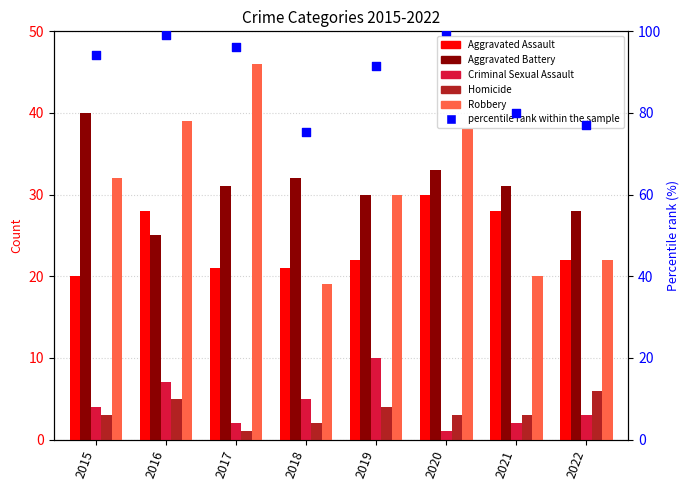

Which series has the largest Y range (max minus min)?

Robbery